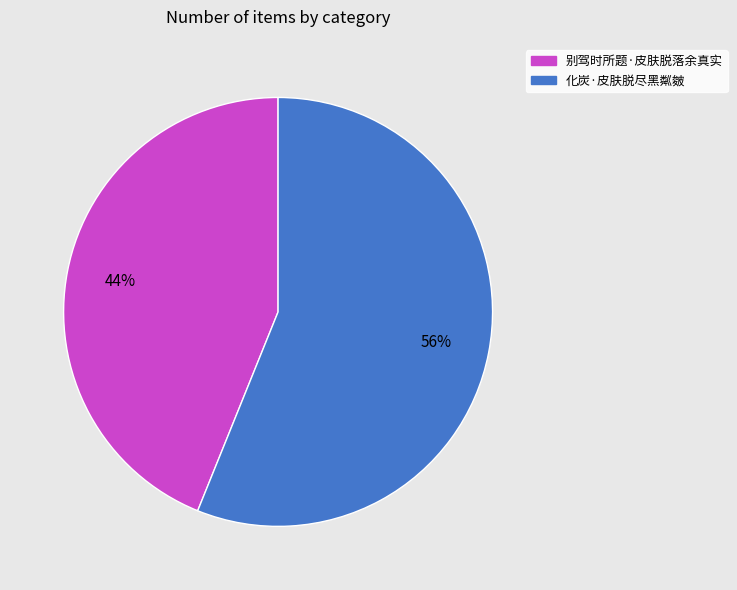

Combined, do 别驾时所题·皮肤脱落余真实 and 化炭·皮肤脱尽黑粼皴 account for over 50%?

Yes